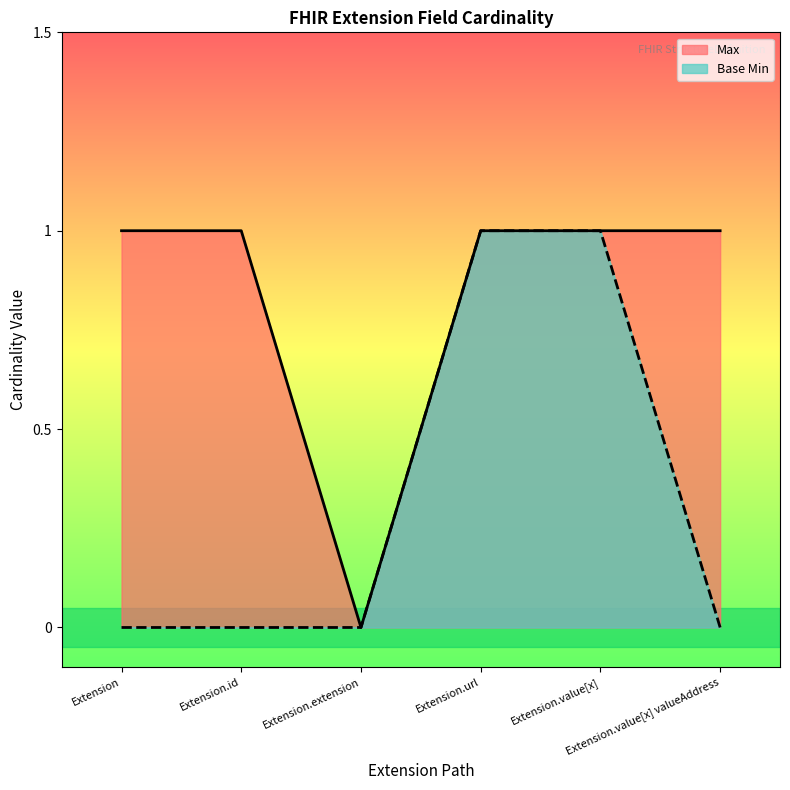

True or false: Max and Base Min intersect in this chart.

False